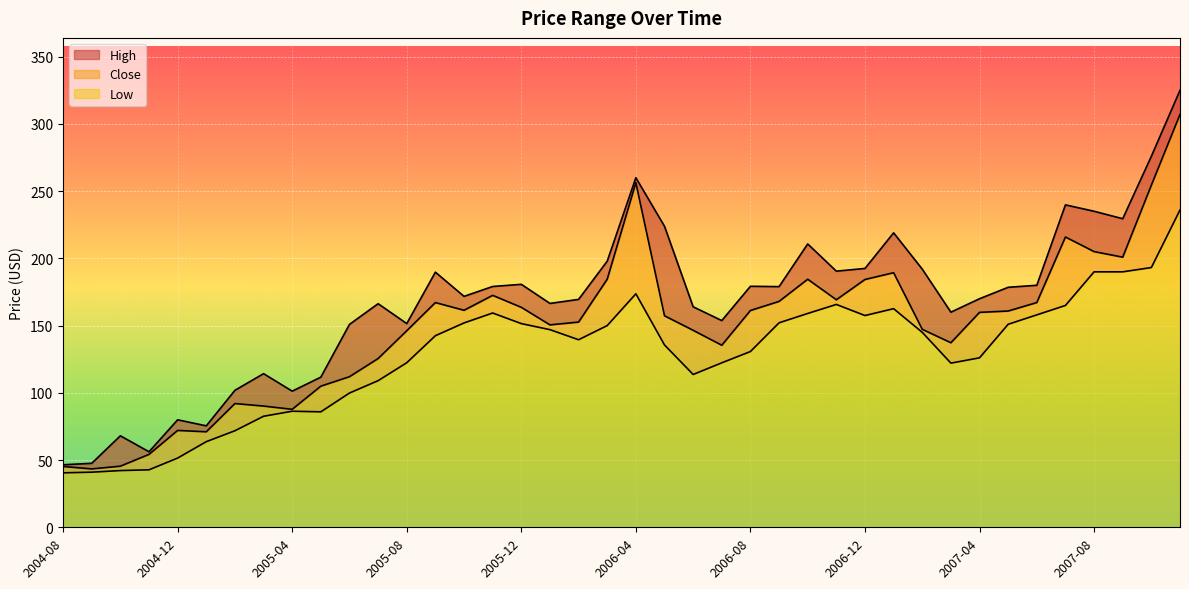

The value of Low at 2005-06 is 99.9. True or false?

True